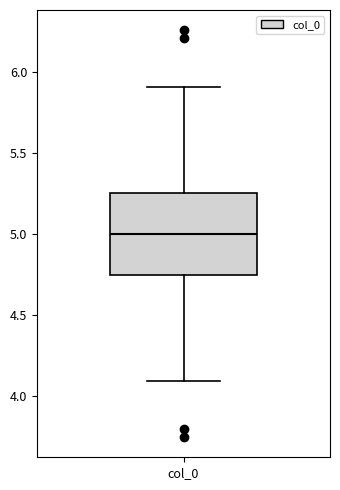

Read this box plot against the y-axis: the position of the median line, the range covered by the box, and the ends of both whiskers. The values are not printed on the chart, so give them approximately, as read against the axis.

median 5.00, box 4.75 to 5.25, whiskers 4.10 to 5.90